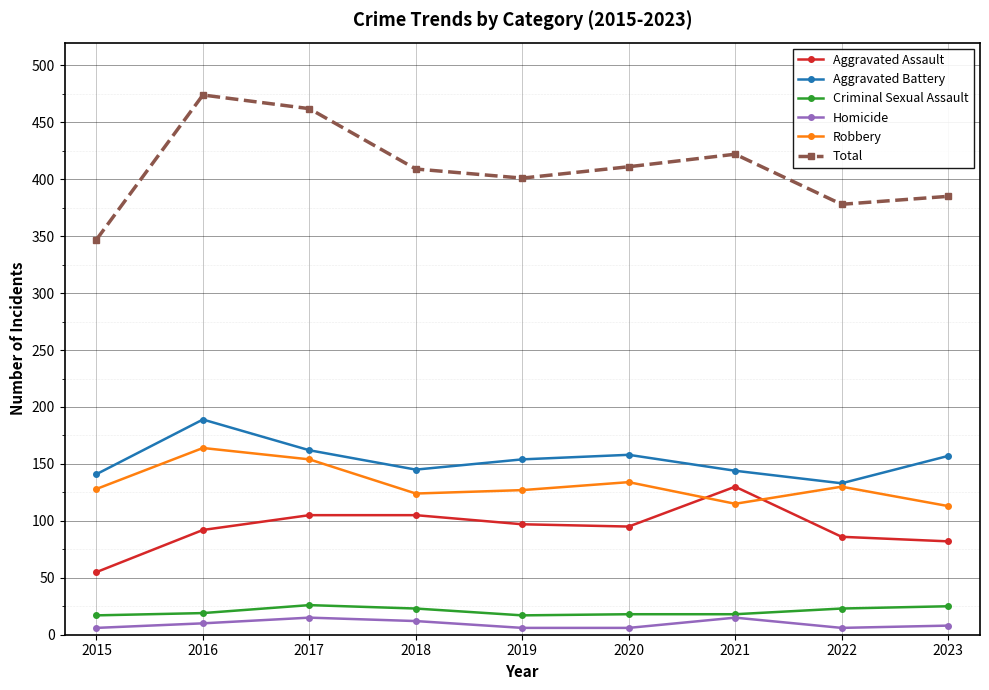

How many data points does each series have?

9